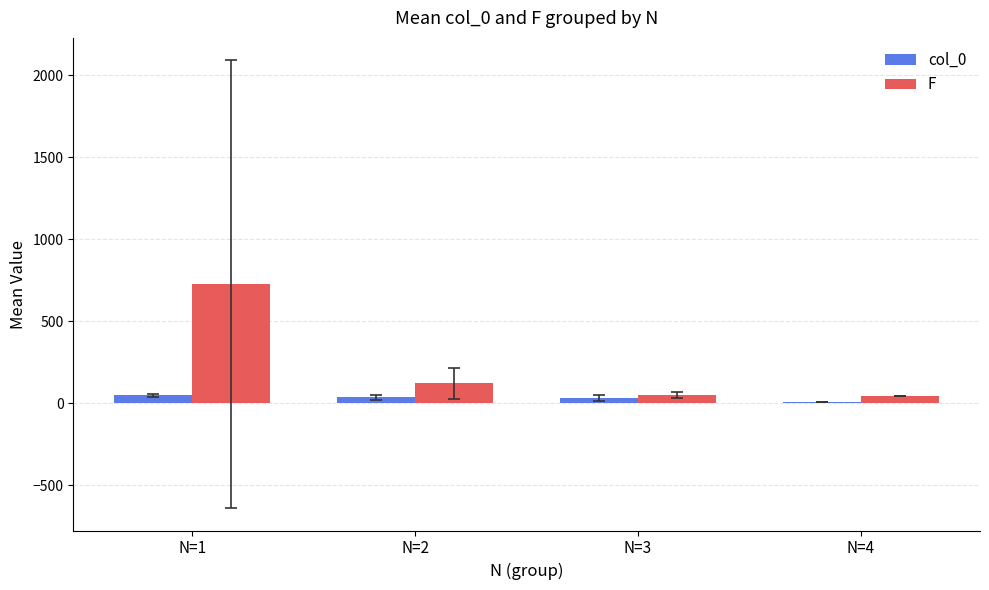

Which series has the widest spread of values?

F